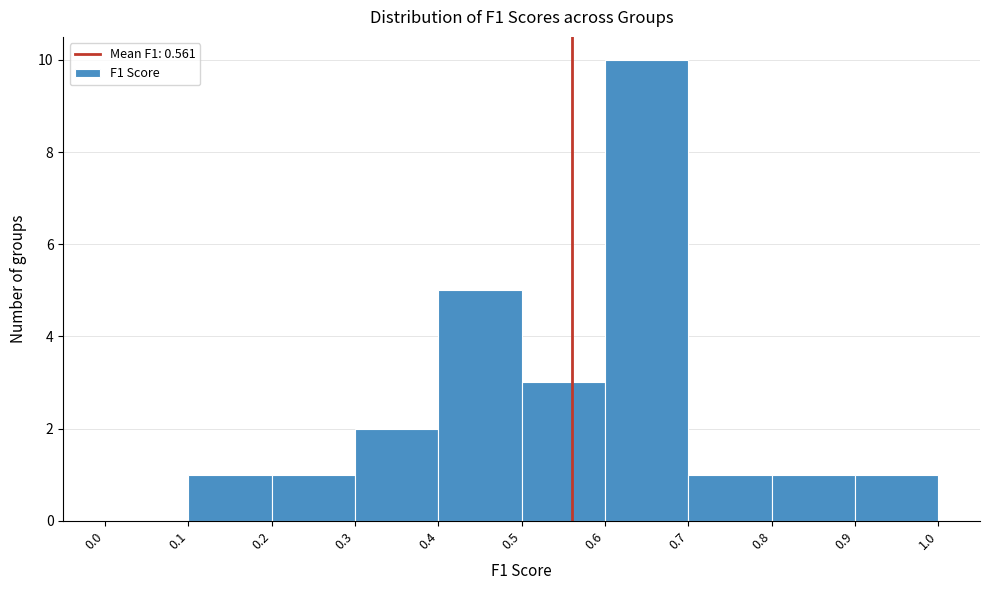

How tall is the bar that spans 0.1 to 0.2 on the x-axis? The values are not printed on the chart, so give them approximately, as read against the axis.

1